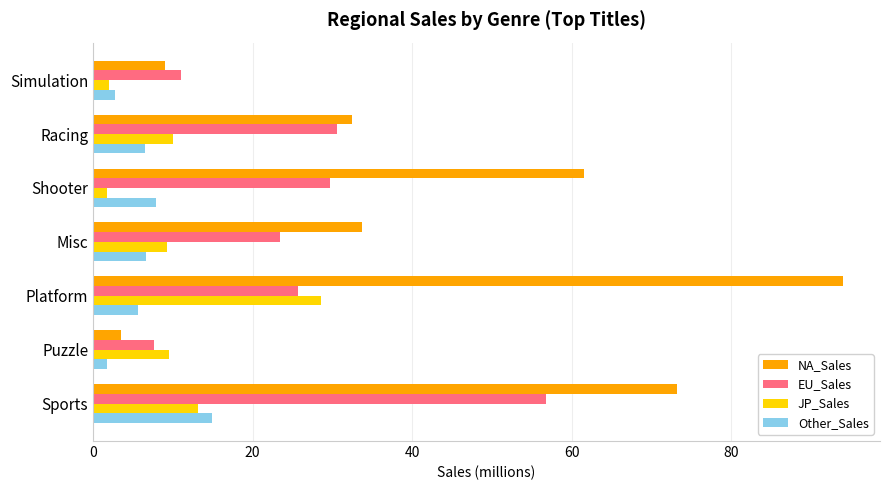

What is the total value across all series at Racing?

79.7